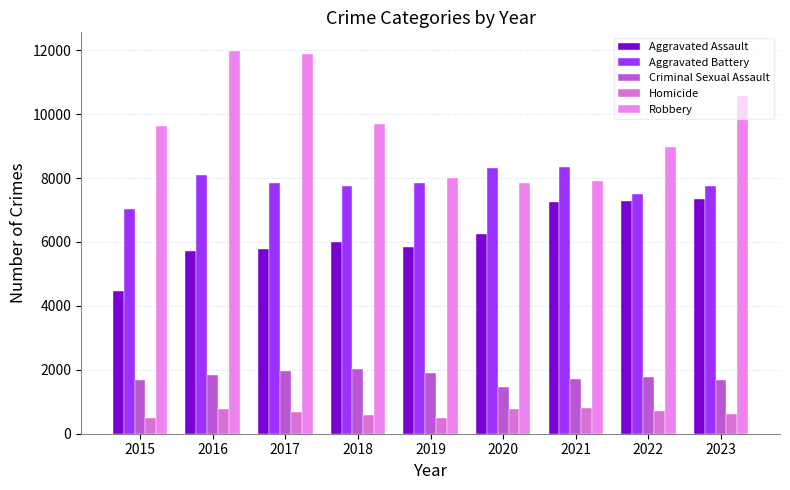

How many data points does each series have?

9